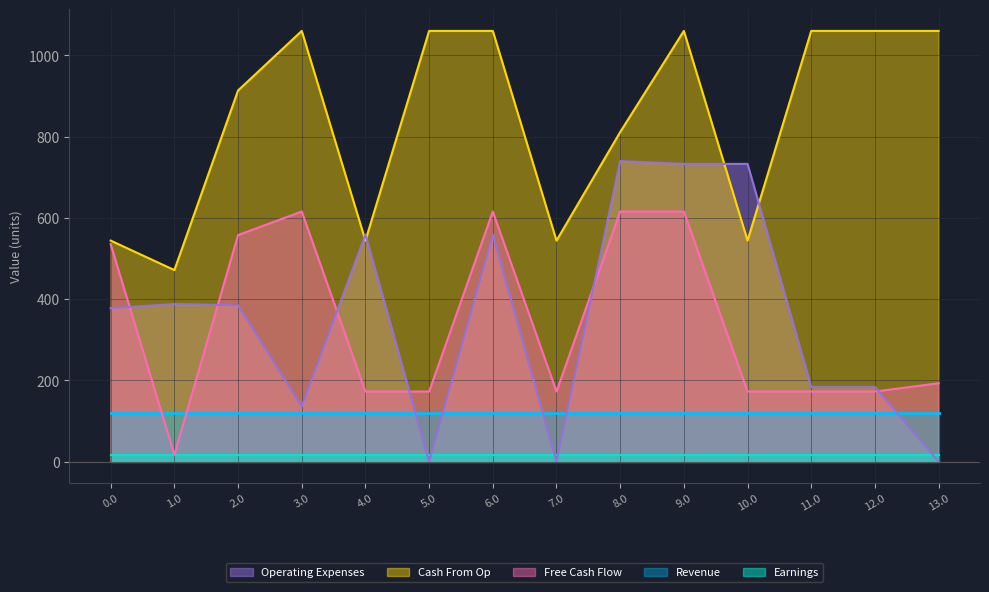

Which has a higher value, 13.0 or 6.0?

6.0